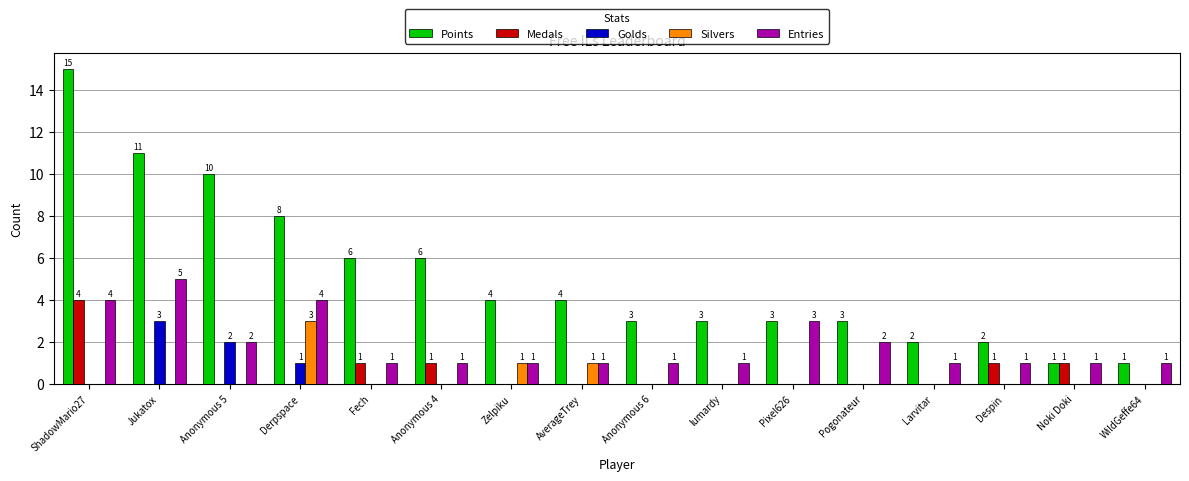

Which series has the largest total across all categories?

Points